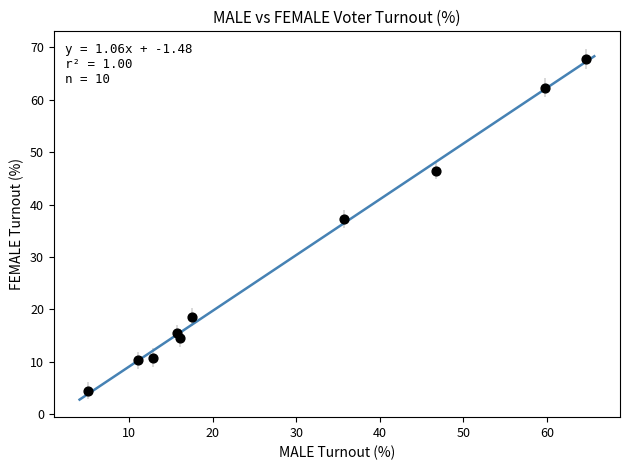

What Y value in the scatter plot is closest to 36?

37.3